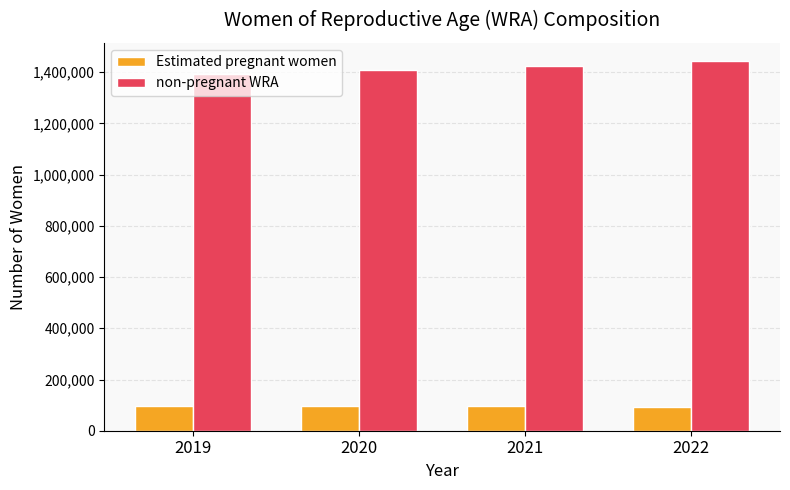

Which series has the widest spread of values?

non-pregnant WRA